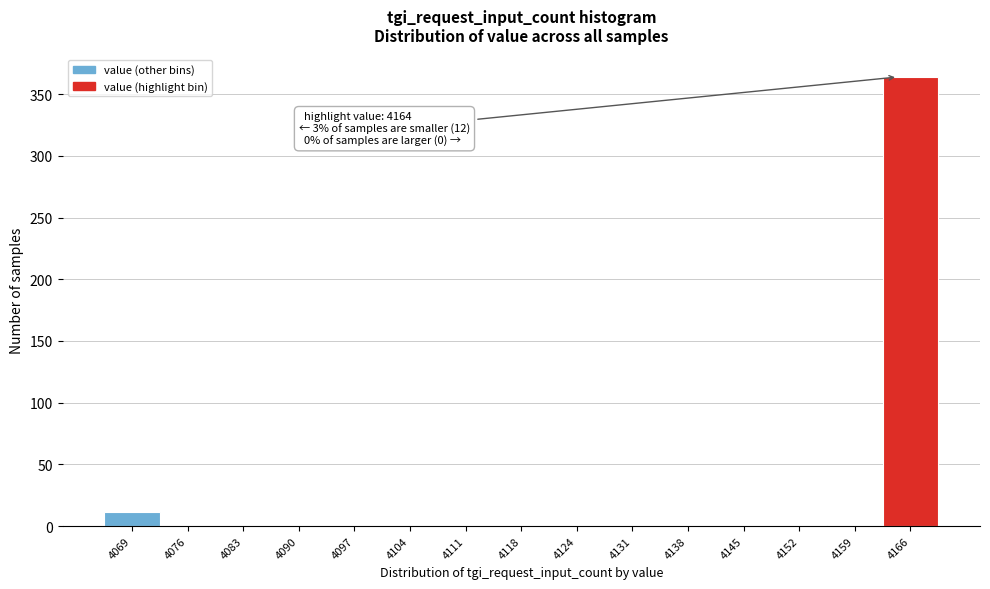

Over which range of the x-axis is the bar tallest?

4162 to 4169